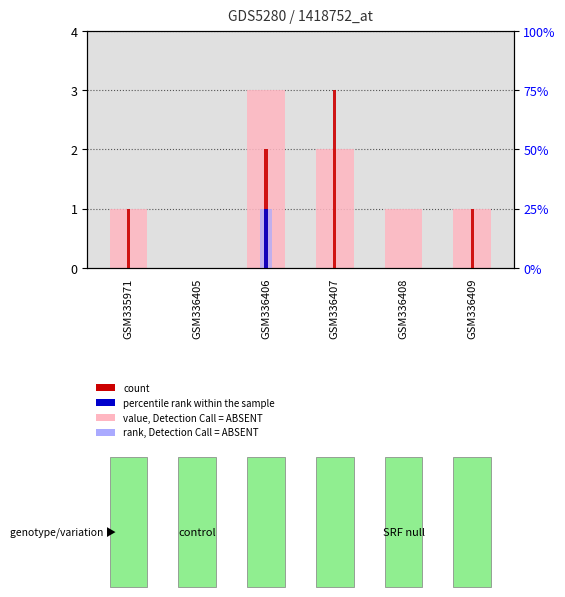

How many bars are there in each group?

4